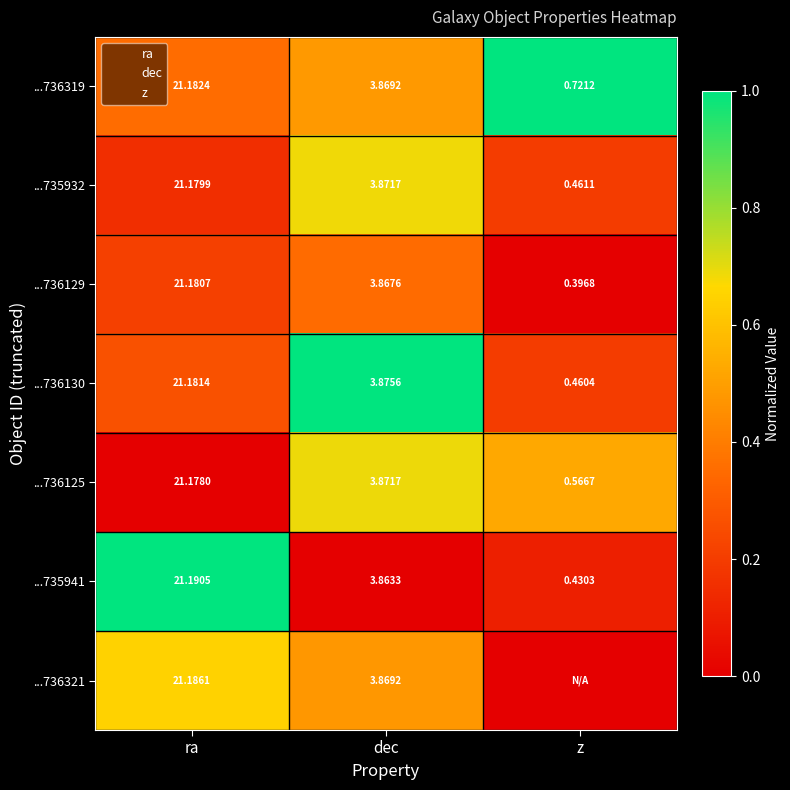

What is the total value across all series at z?

2.0